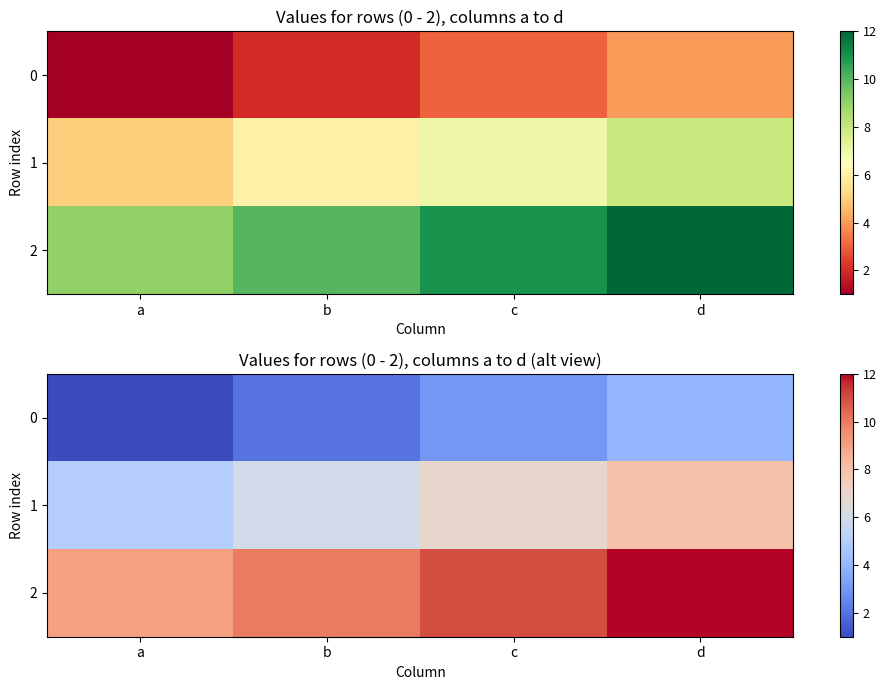

Where does the 1 series first go above 7?

d